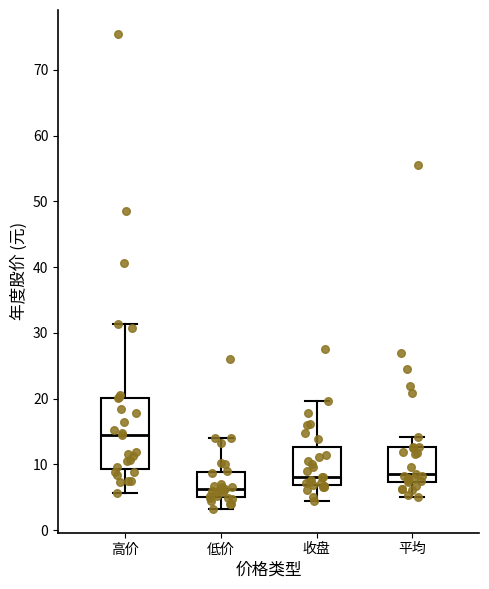

Reading left to right, read every box against the y-axis: the position of its median line, the range the box covers, and the ends of its whiskers. The values are not printed on the chart, so give them approximately, as read against the axis.

高价: median 14, box 9 to 20, whiskers 6 to 31
低价: median 6, box 5 to 9, whiskers 3 to 14
收盘: median 8, box 7 to 13, whiskers 4 to 20
平均: median 9, box 7 to 13, whiskers 5 to 14